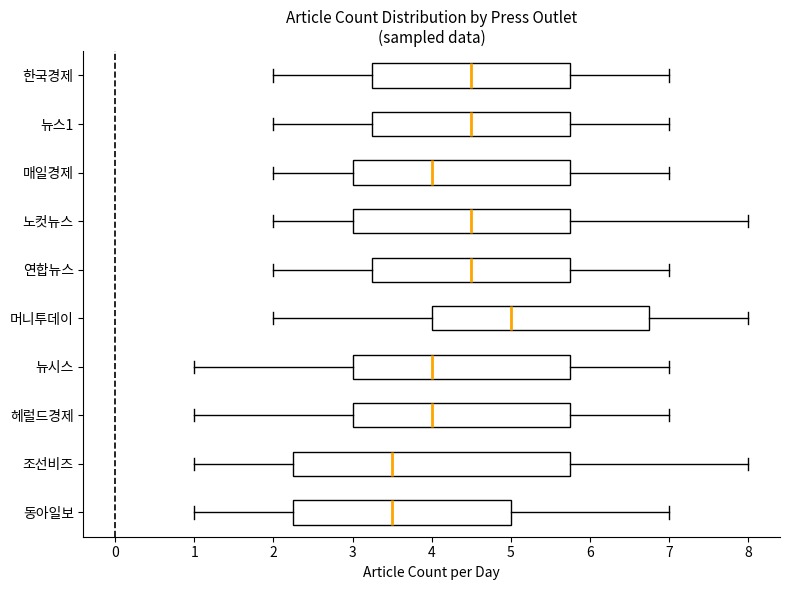

Comparing the boxes themselves (not the whiskers), which one is the widest?

조선비즈